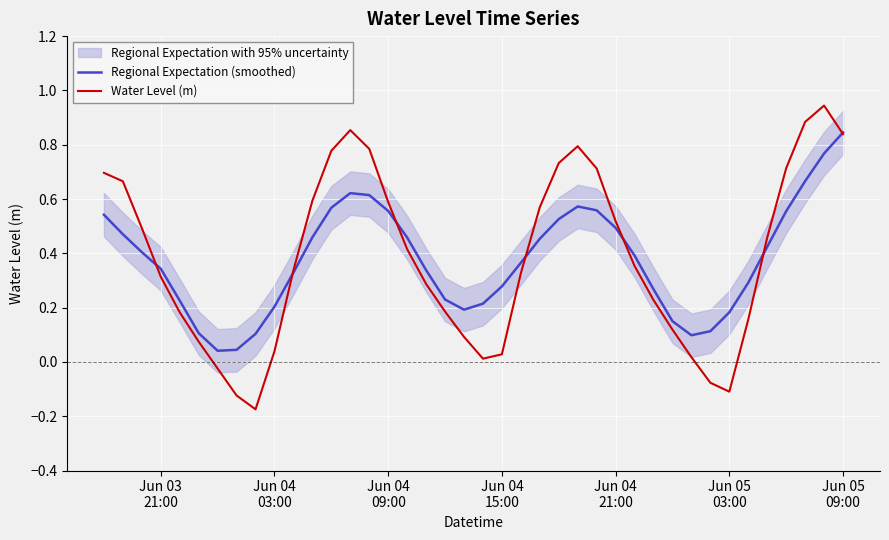

Is the value of Regional Expectation (smoothed) at 29 greater than the value of Water Level (m) at 8?

Yes